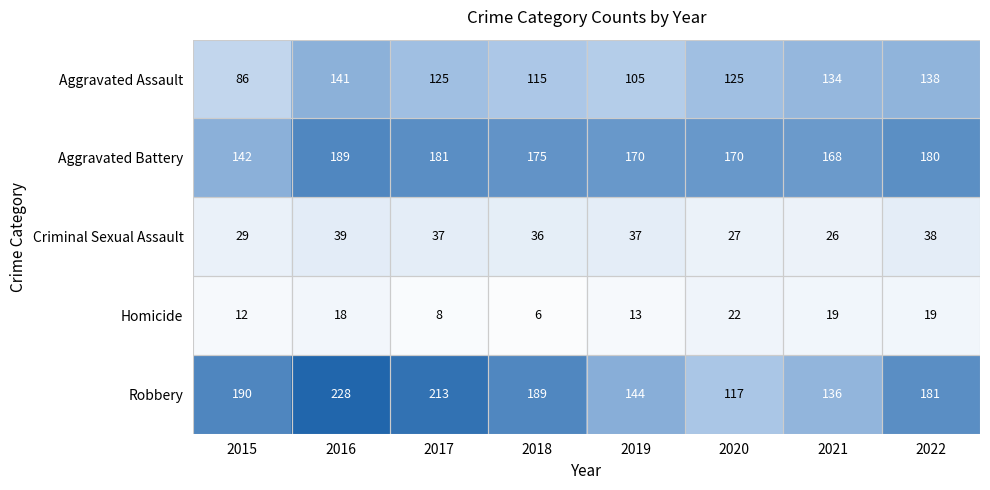

Is the value of Homicide at 2020 greater than the value of Robbery at 2021?

No